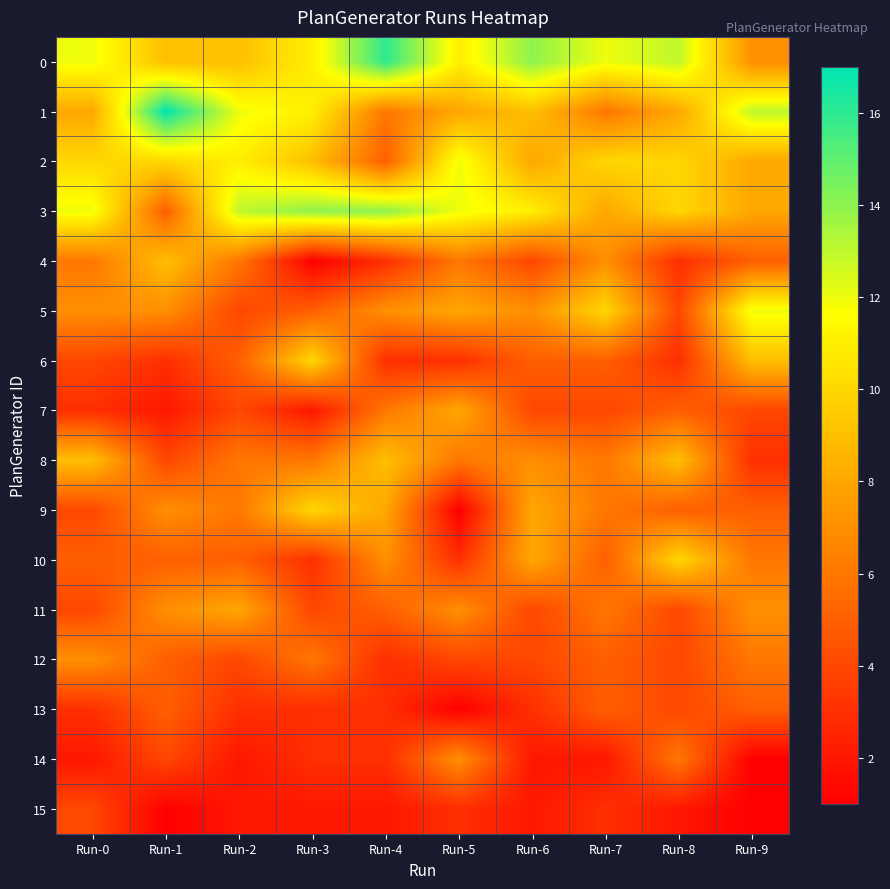

At how many categories does at least one series exceed 15?

2